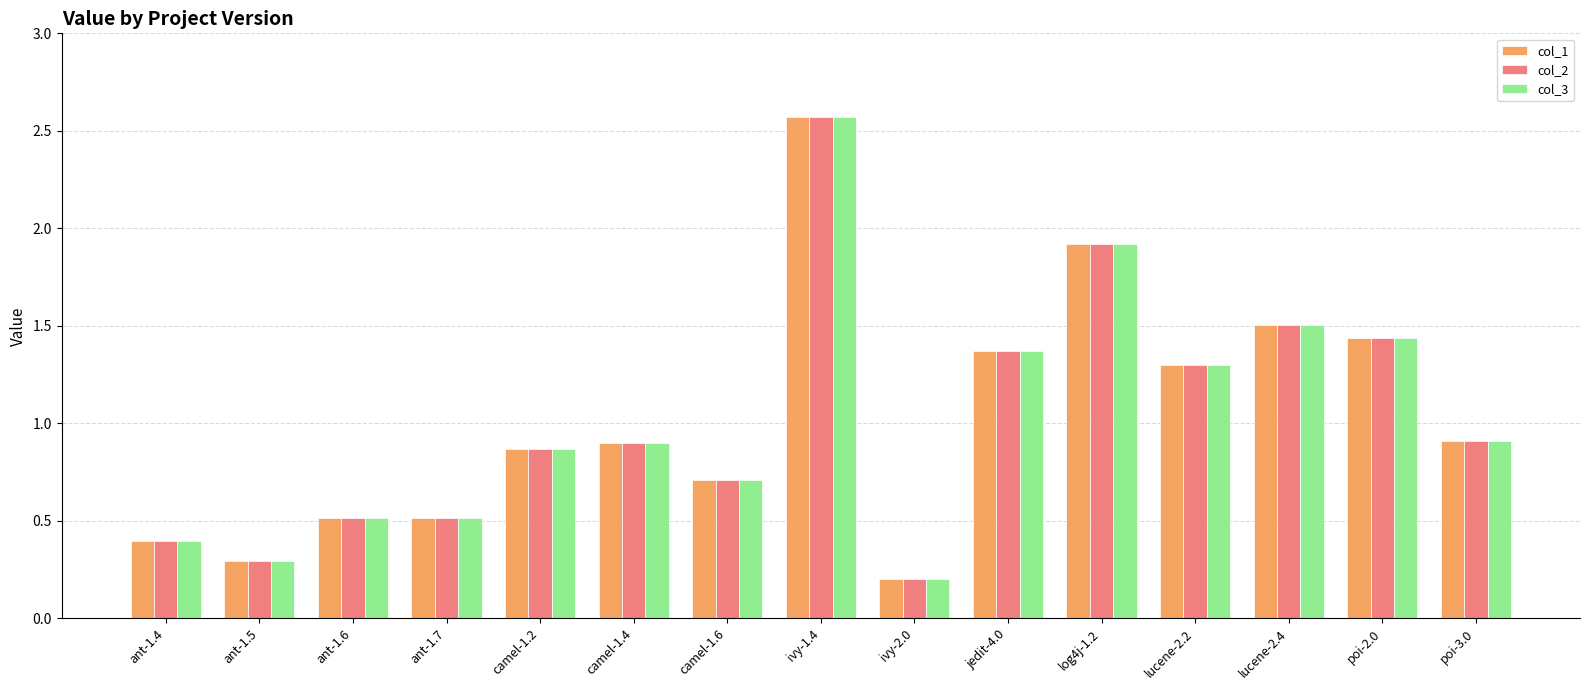

What is the minimum value shown in the chart?

0.2